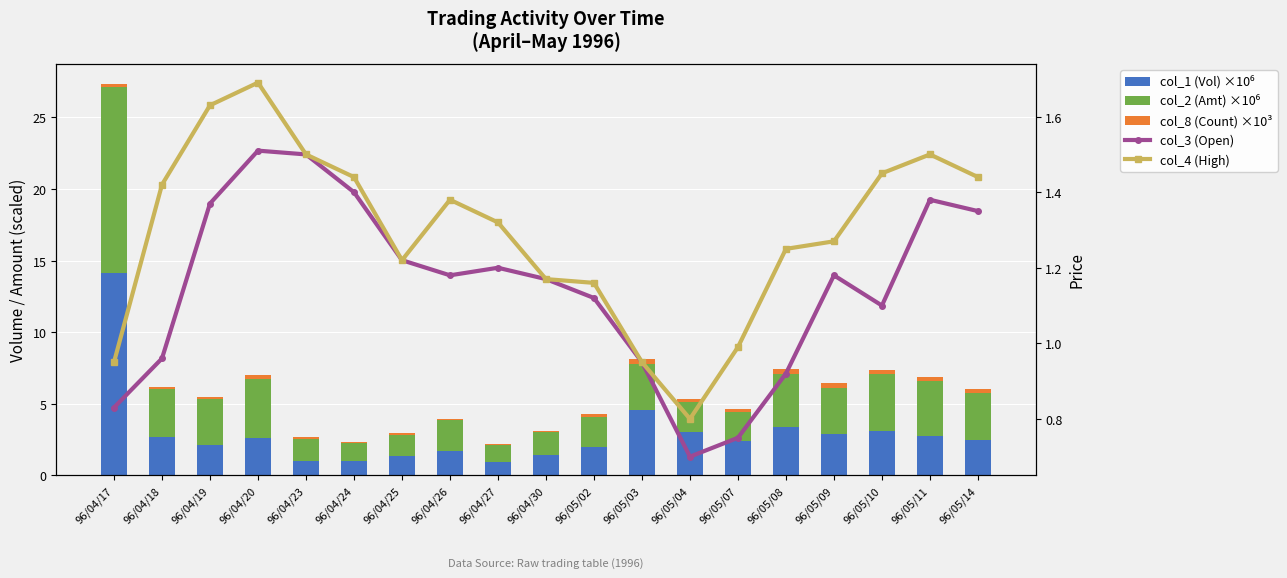

What is the smallest value displayed?

0.1